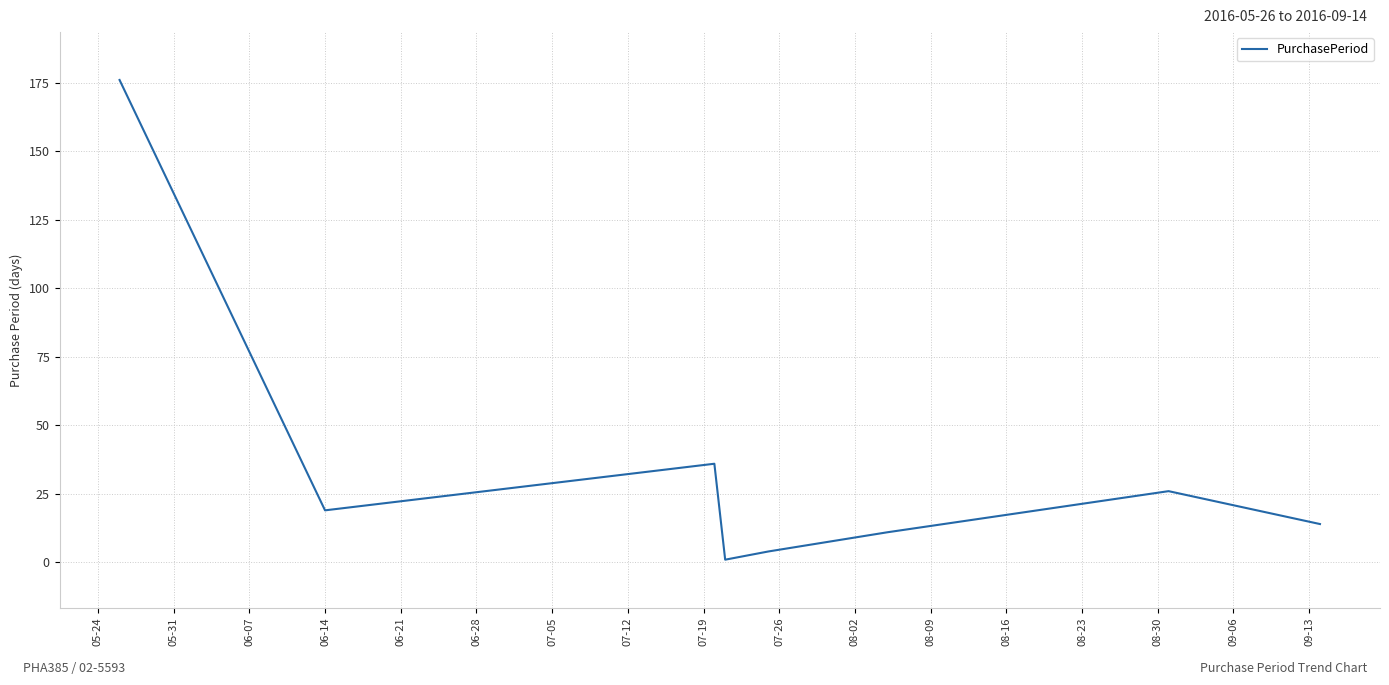

What is the greatest value displayed?

176